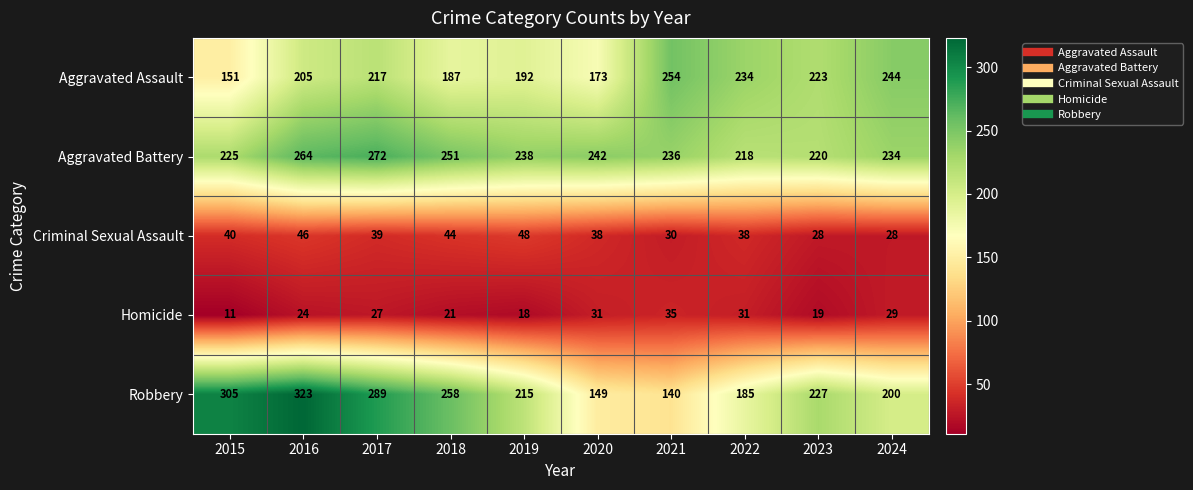

Between 2018 and 2024, which series saw the biggest shift?

Robbery